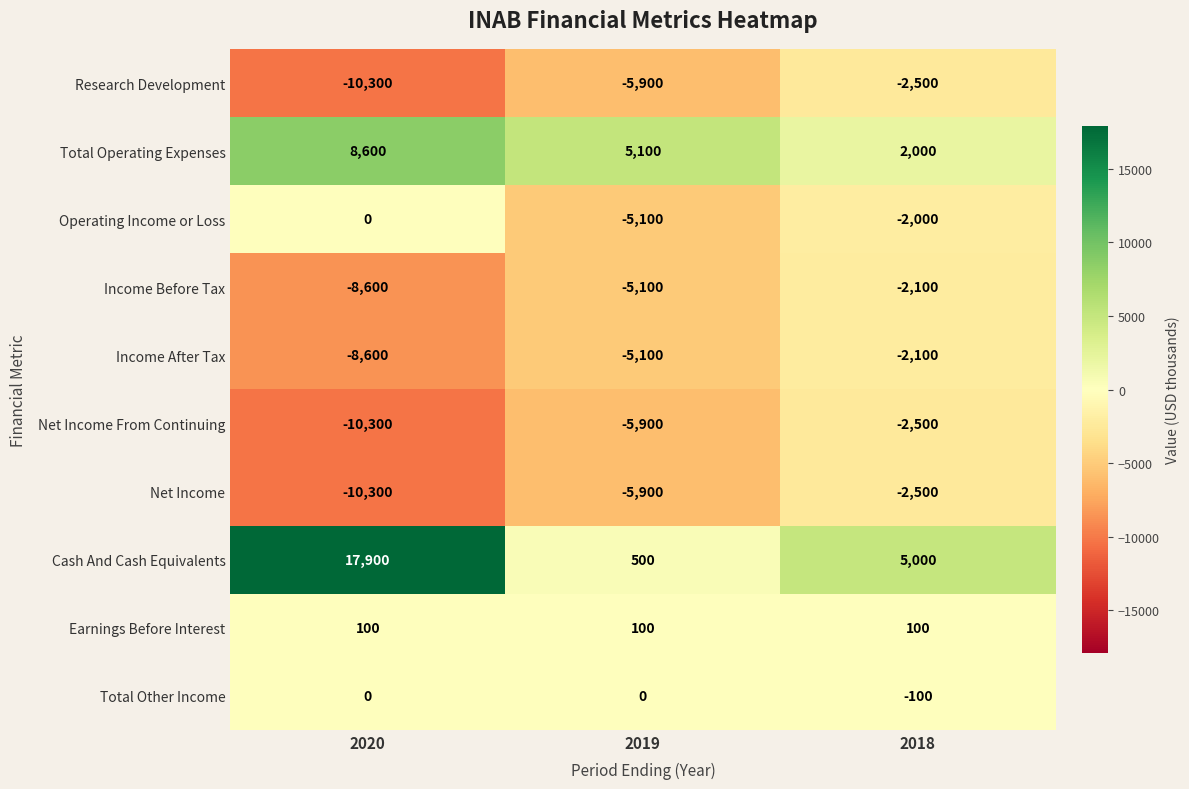

Which series changed the most between 2020 and 2019?

Cash And Cash Equivalents